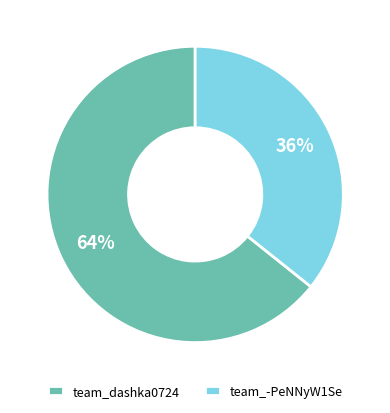

Which category has the smallest portion of the pie?

team_-PeNNyW1Se